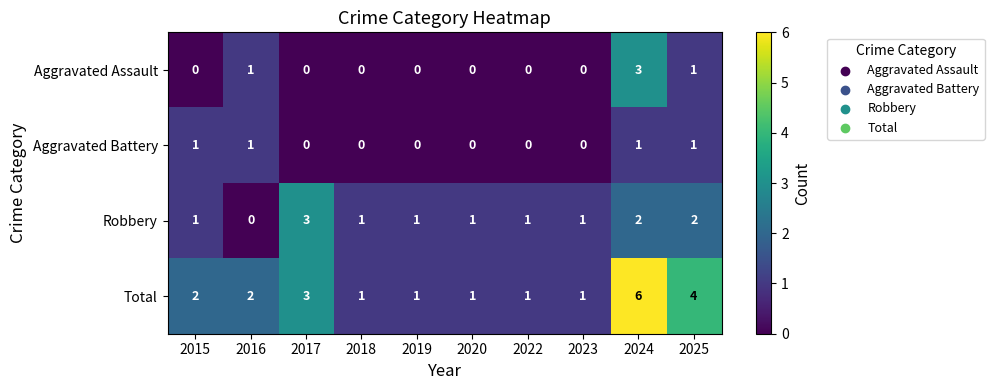

What is the greatest value displayed?

6